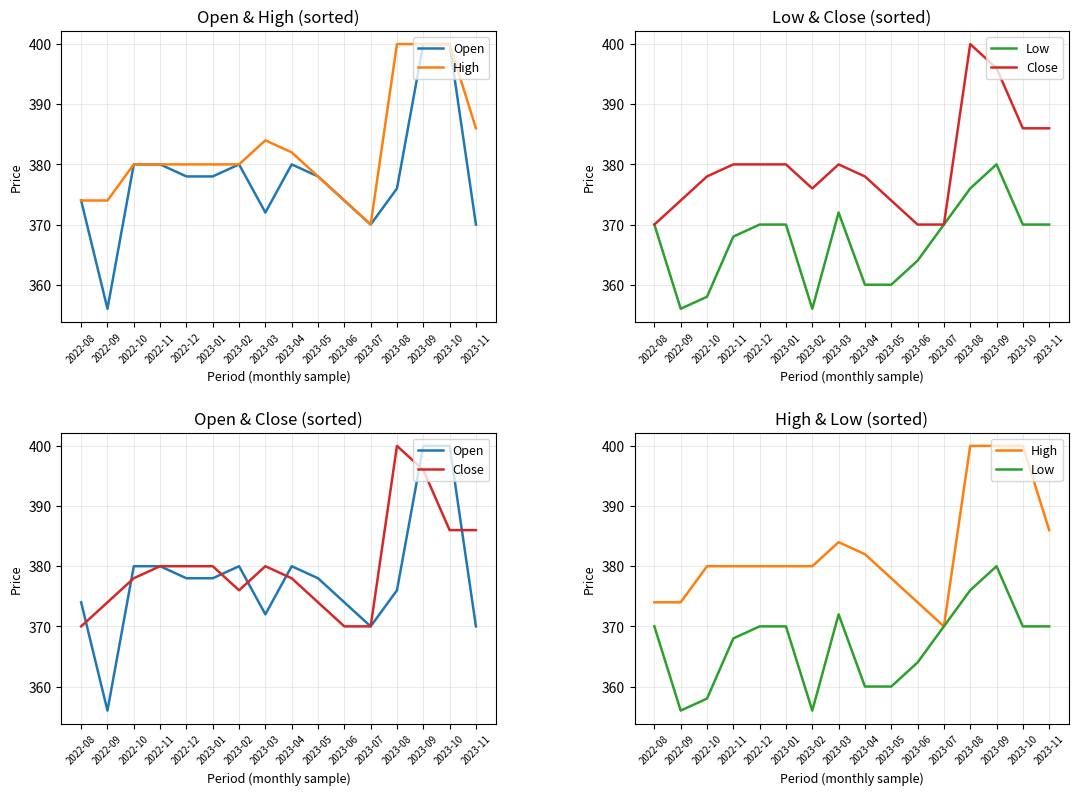

What is the difference between the second highest and minimum values in the High series?

30